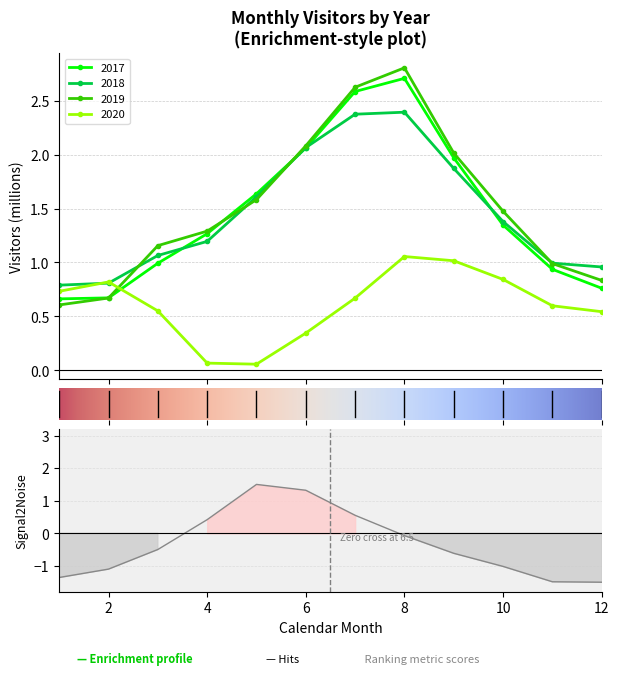

Which series has the widest spread of values?

2019